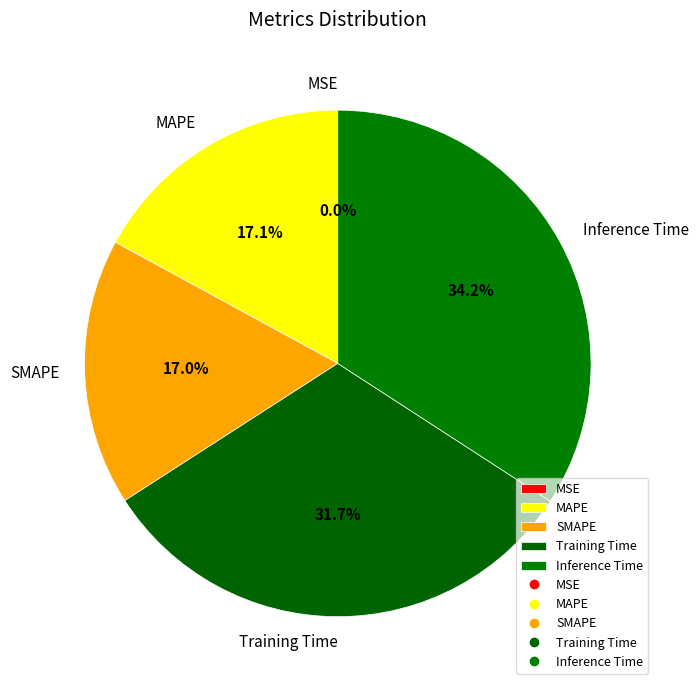

The SMAPE slice represents 30% of the pie. True or false?

False